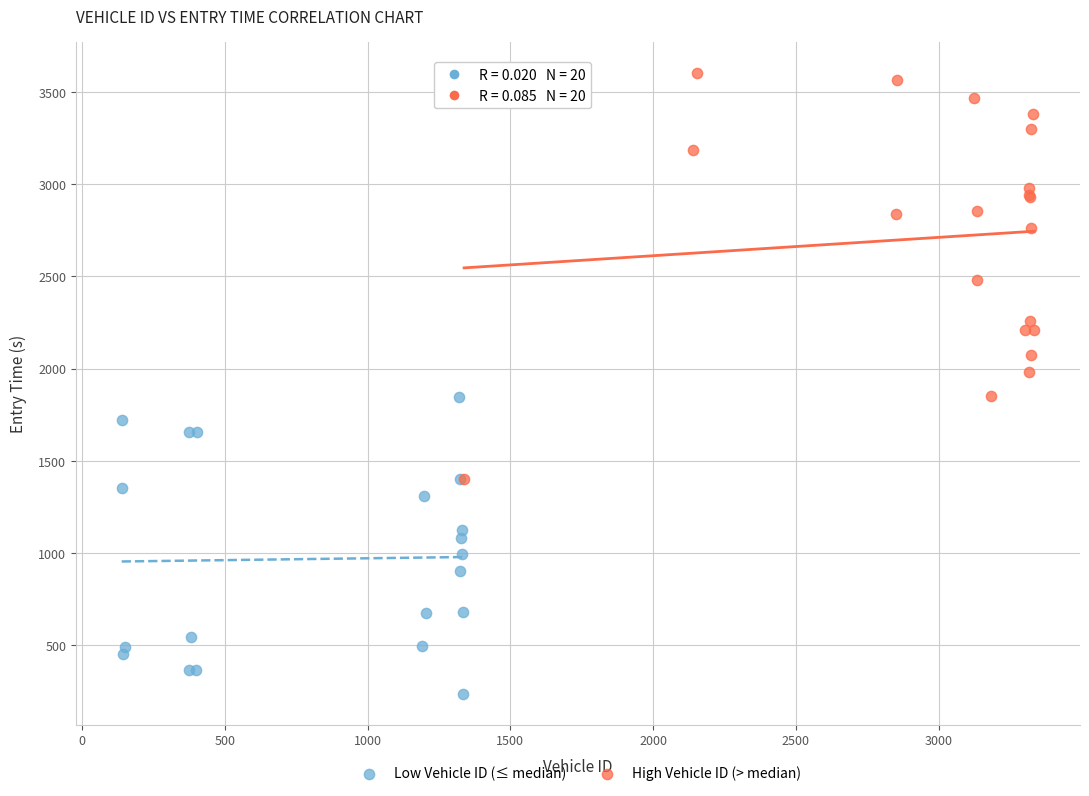

Which series reaches the minimum Y coordinate?

Low Vehicle ID (≤ median)